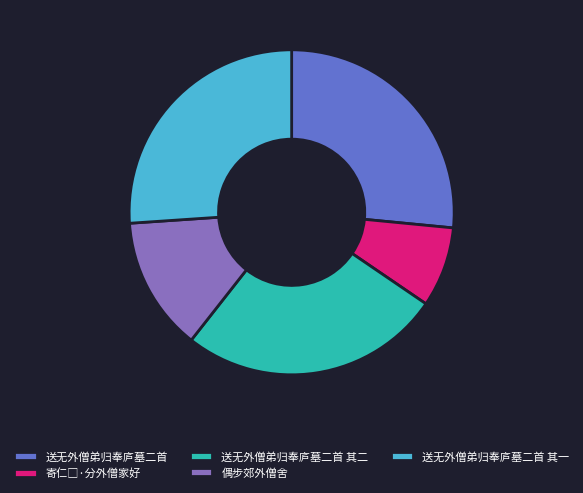

Combined, do 送无外僧弟归奉庐墓二首 其二 and 送无外僧弟归奉庐墓二首 account for over 50%?

Yes